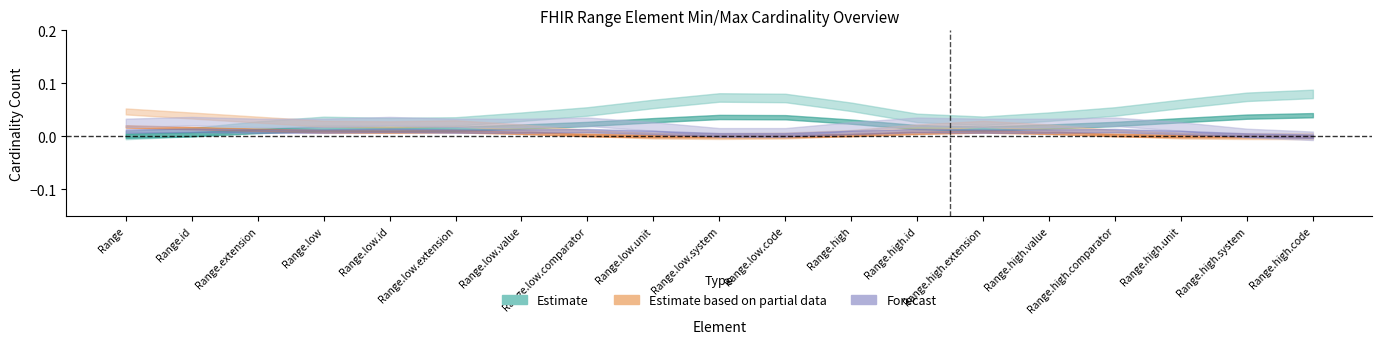

What is the label of the 9th point from the left?

Range.low.unit